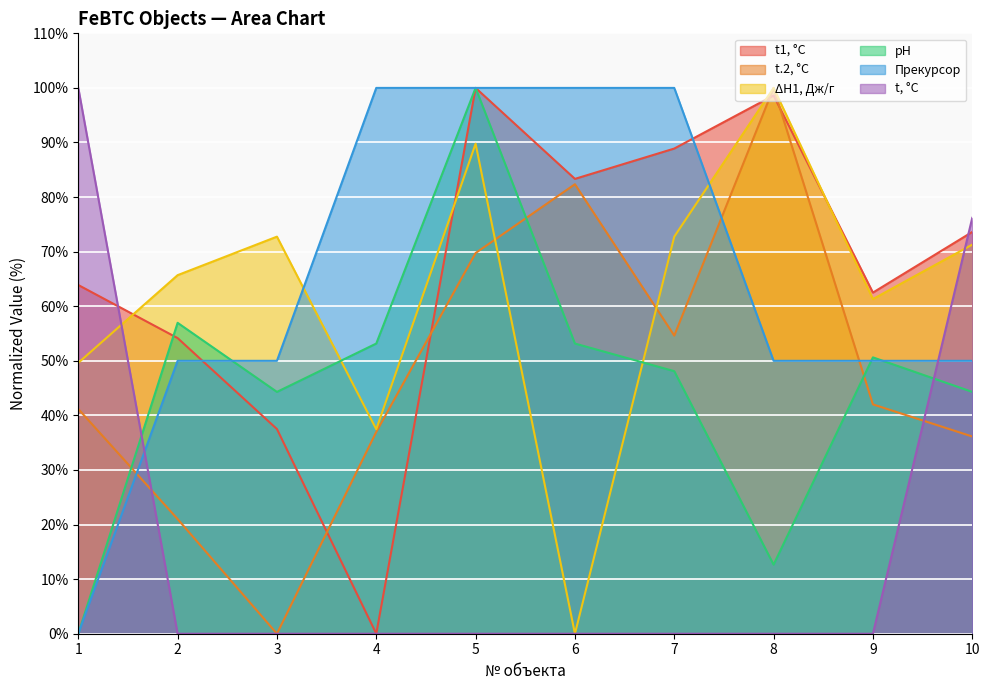

Rank the series at 8 from highest to lowest value.

t.2, °C, ΔH1, Дж/г, t1, °C, Прекурсор, pH, t, °C